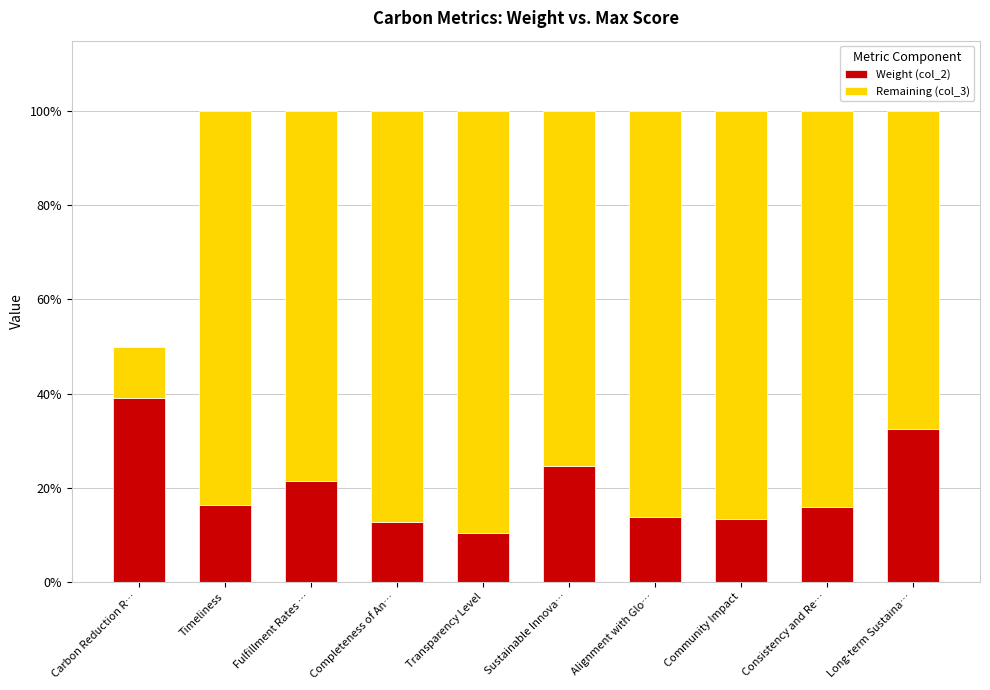

Which series has the largest total across all categories?

Remaining (col_3)